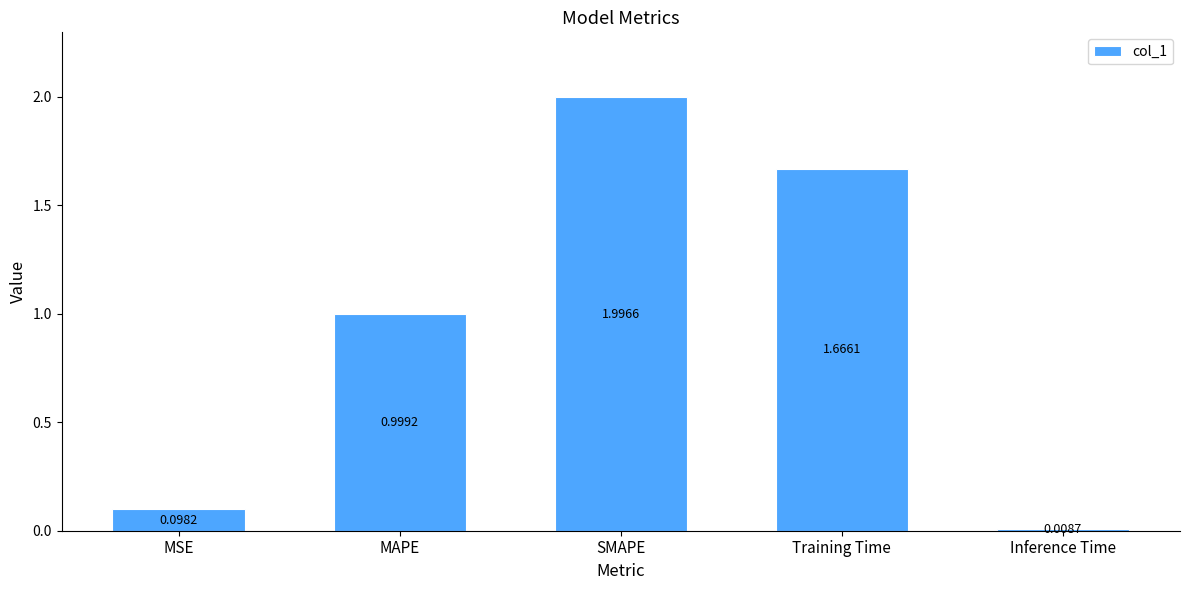

Which label corresponds to the smallest value in the chart?

Inference Time